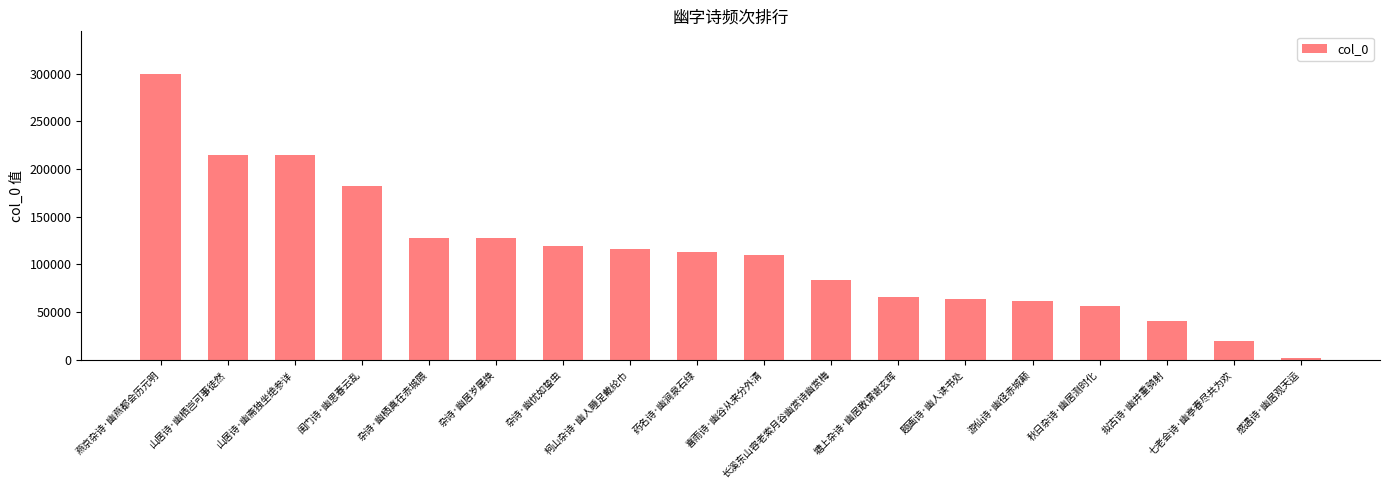

What is the average value?

112161